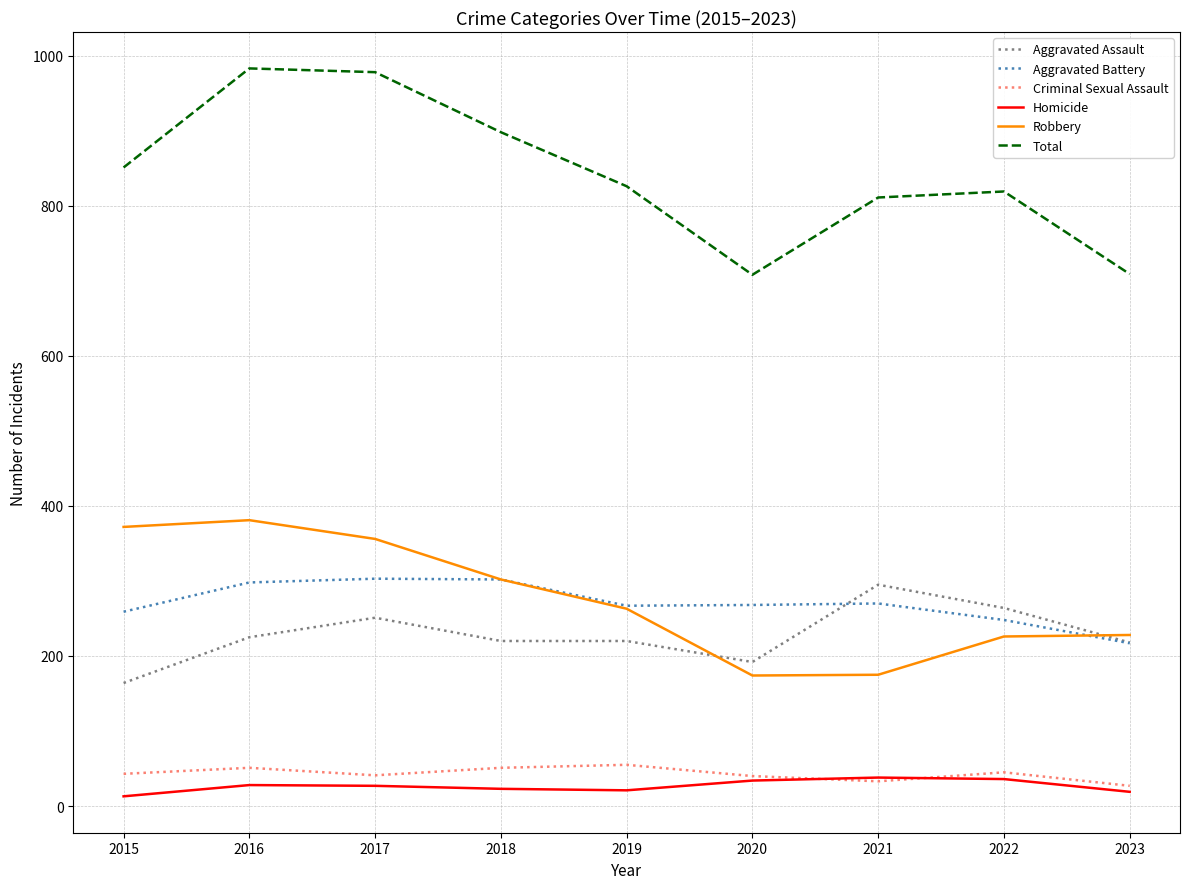

How many interior local valleys does the Total series have?

1